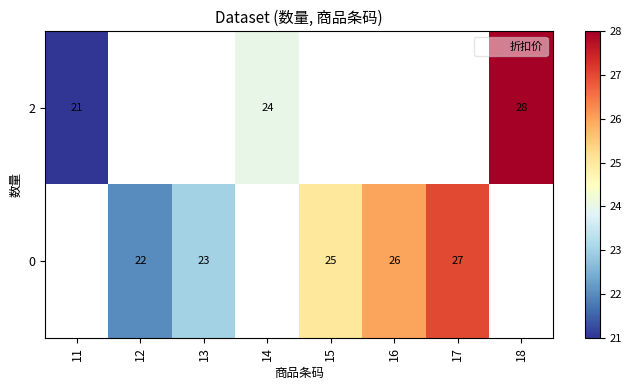

At which label is 2 closest to 24?

14